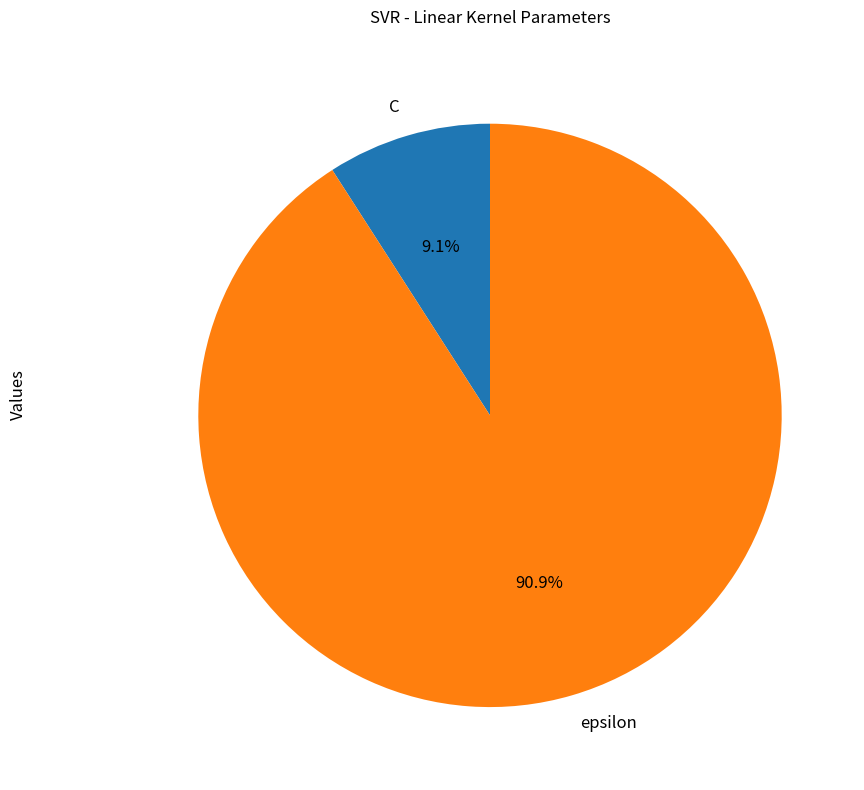

Do C and epsilon together represent more than half of the pie?

Yes